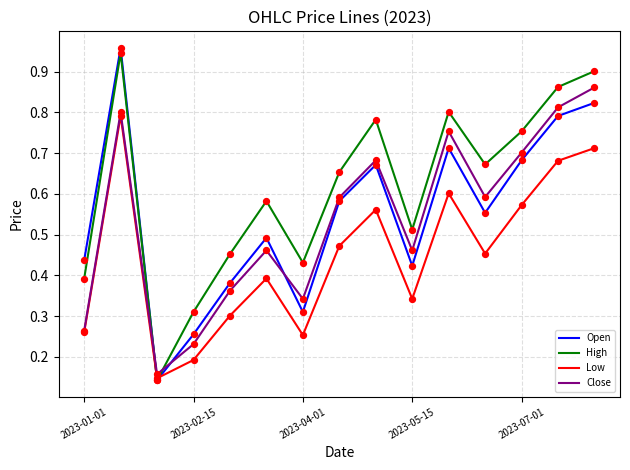

Which series has the largest range (max minus min)?

Open